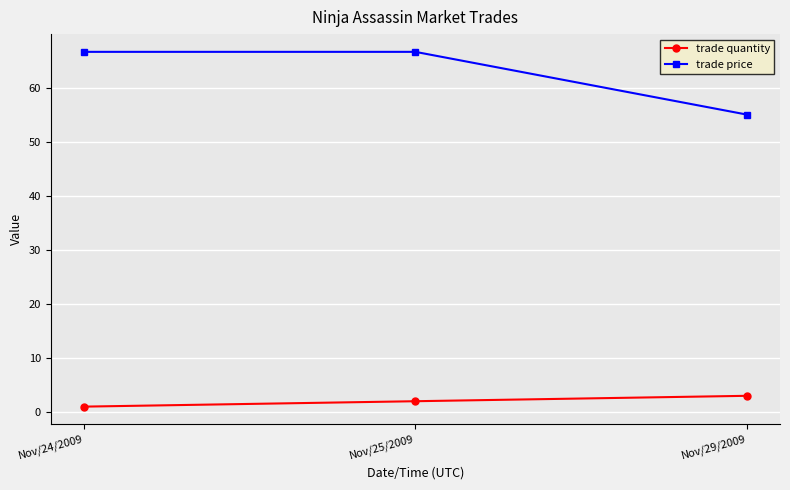

The value of trade price at Nov/24/2009 is 39.0. True or false?

False